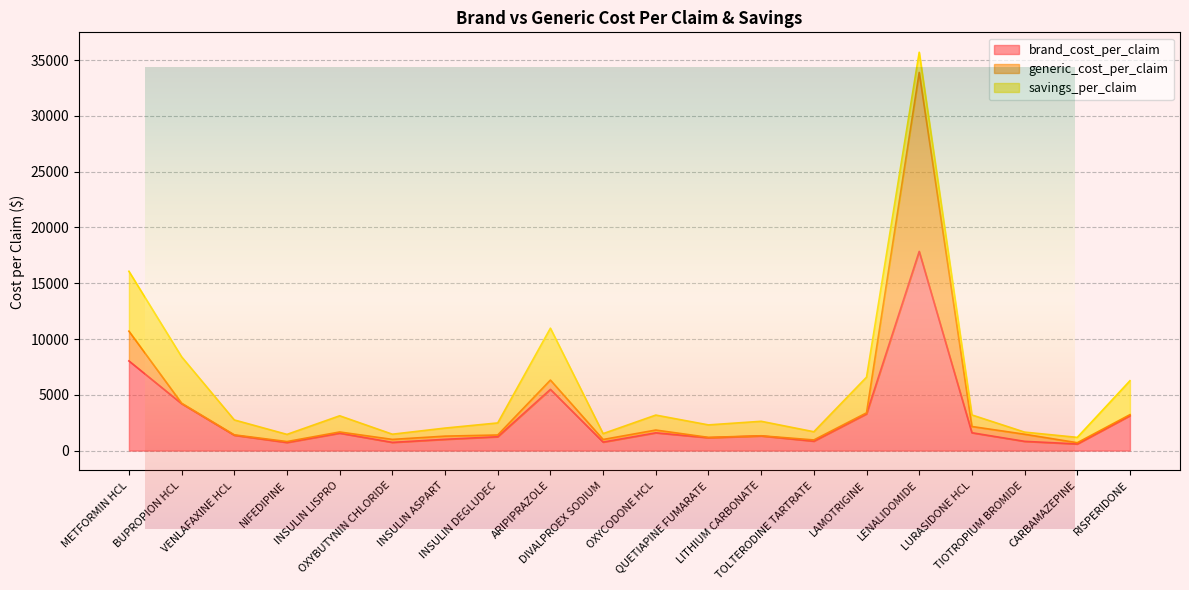

Which label corresponds to the smallest value in the chart?

LITHIUM CARBONATE